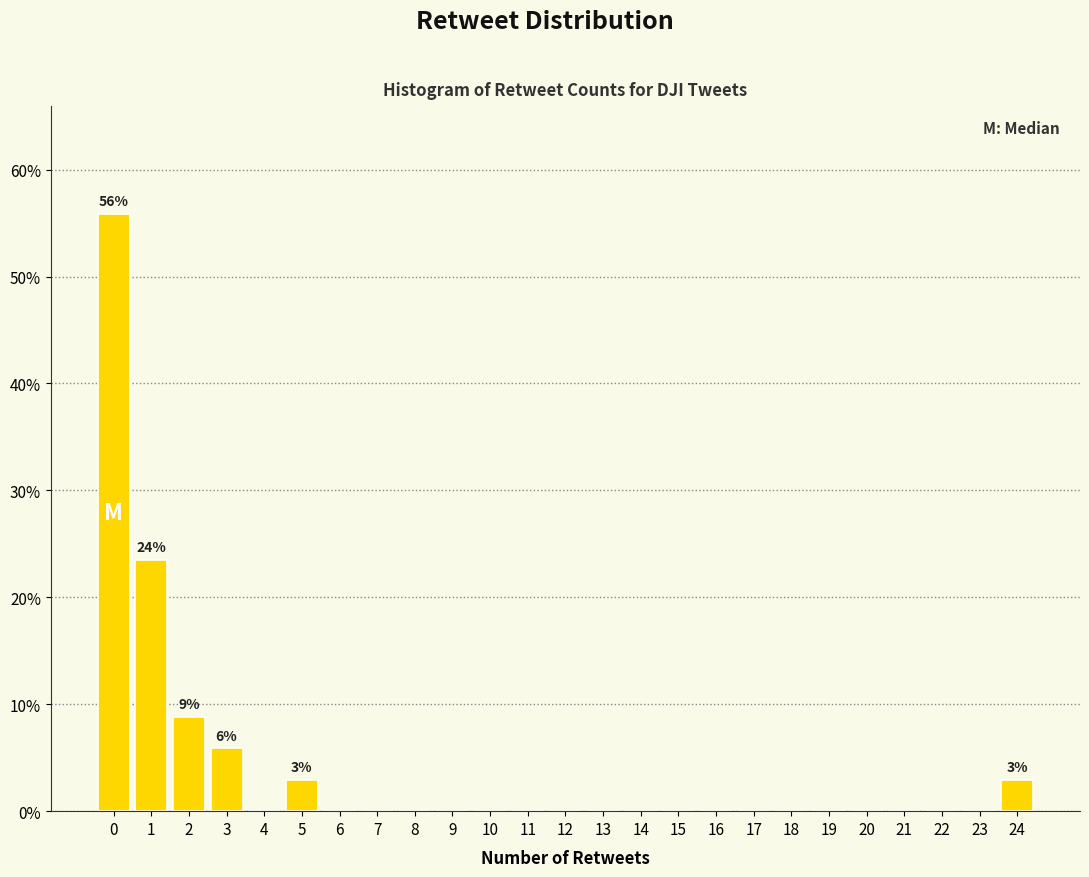

Reading left to right, transcribe all the data shown in this chart.

0=55.9	1=23.5	2=8.8	3=5.9	4=0.0	5=2.9	6=0.0	7=0.0	8=0.0	9=0.0	10=0.0	11=0.0	12=0.0	13=0.0	14=0.0	15=0.0	16=0.0	17=0.0	18=0.0	19=0.0	20=0.0	21=0.0	22=0.0	23=0.0	24=2.9